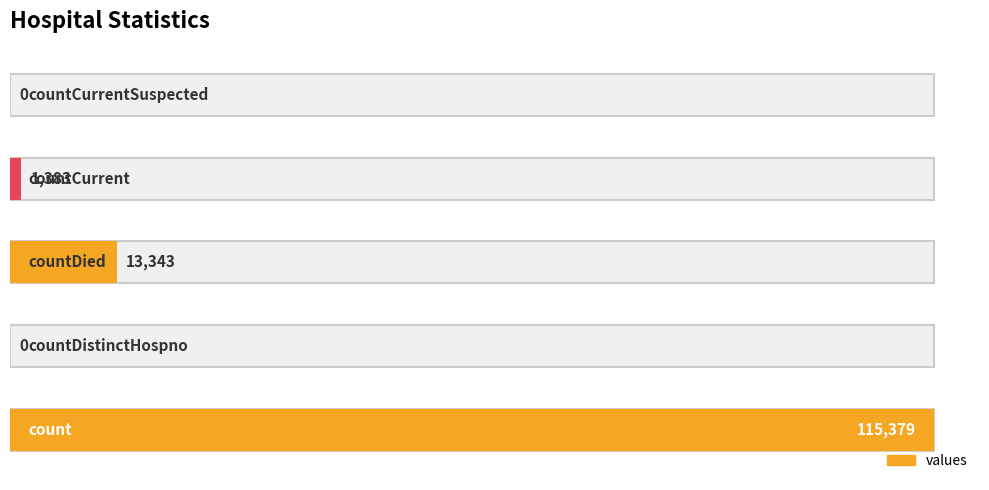

Between countCurrentSuspected and countDied, which is larger?

countDied